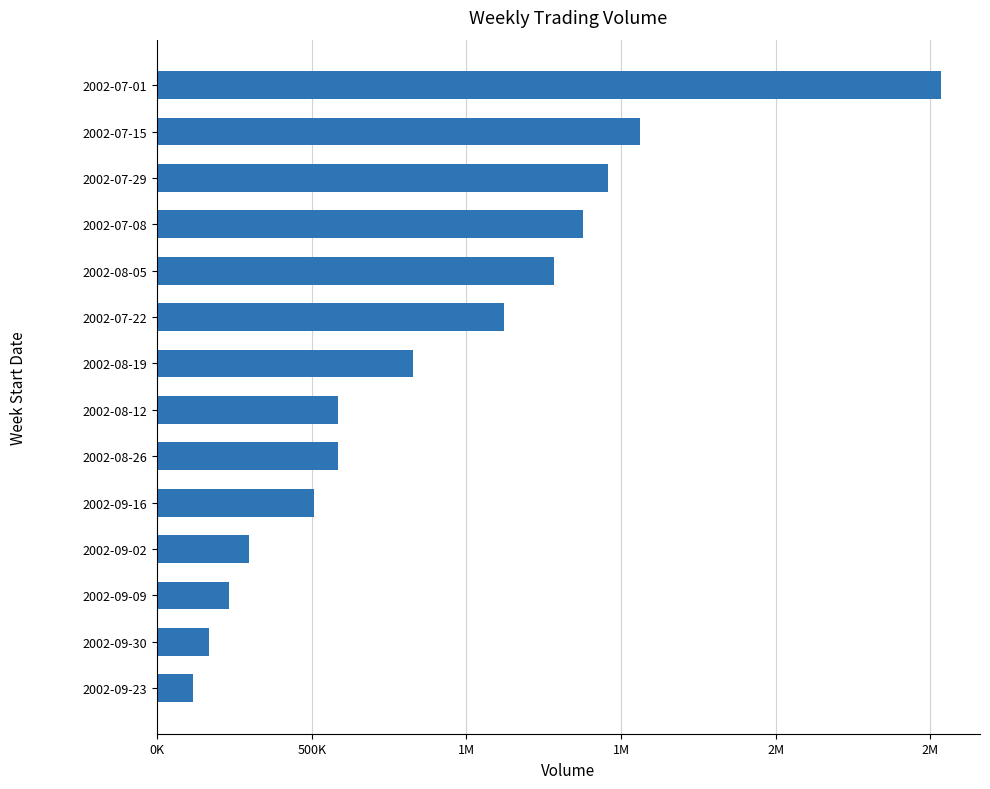

Are the bars horizontal?

Yes